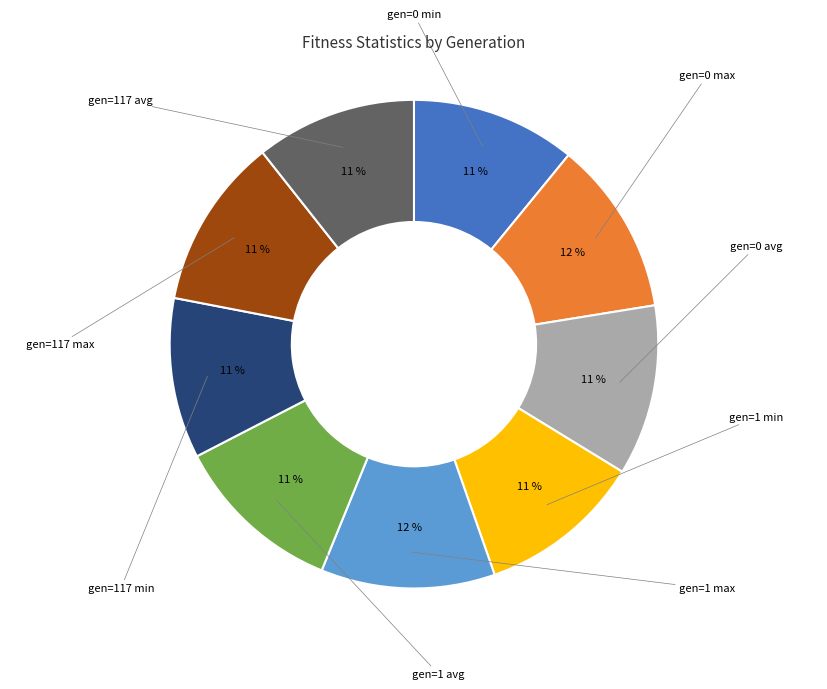

What percentage is the gen=0 avg slice, to the nearest percent?

11%